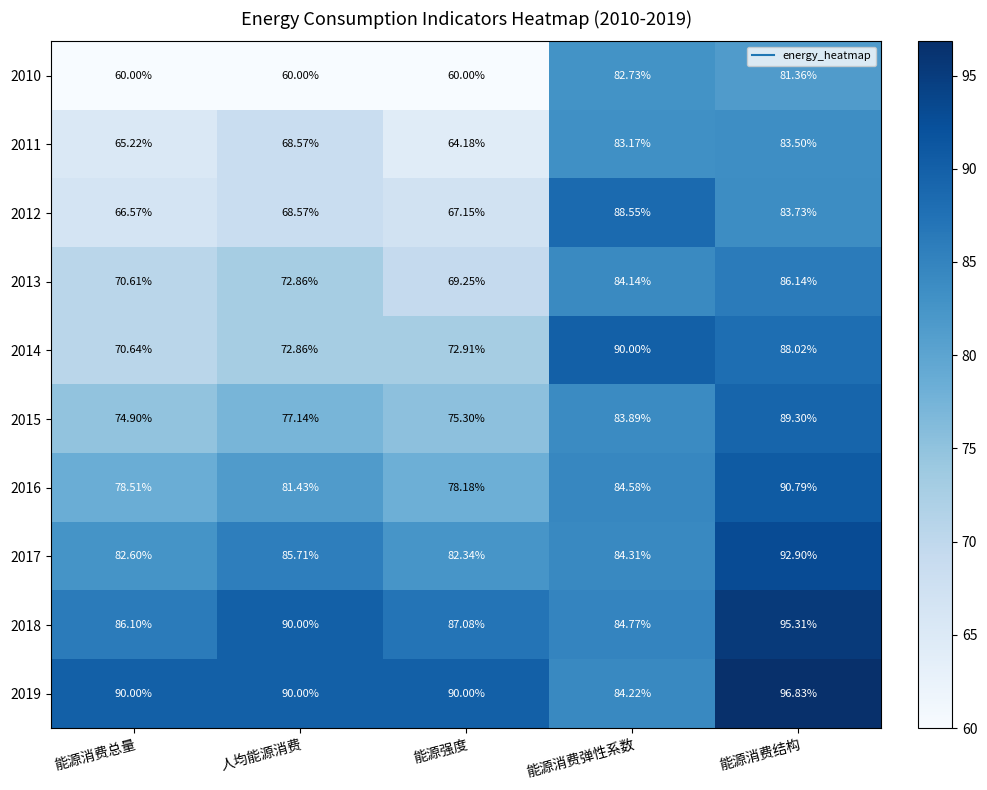

Rank the categories by 2014 value from lowest to highest.

能源消费总量, 人均能源消费, 能源强度, 能源消费结构, 能源消费弹性系数